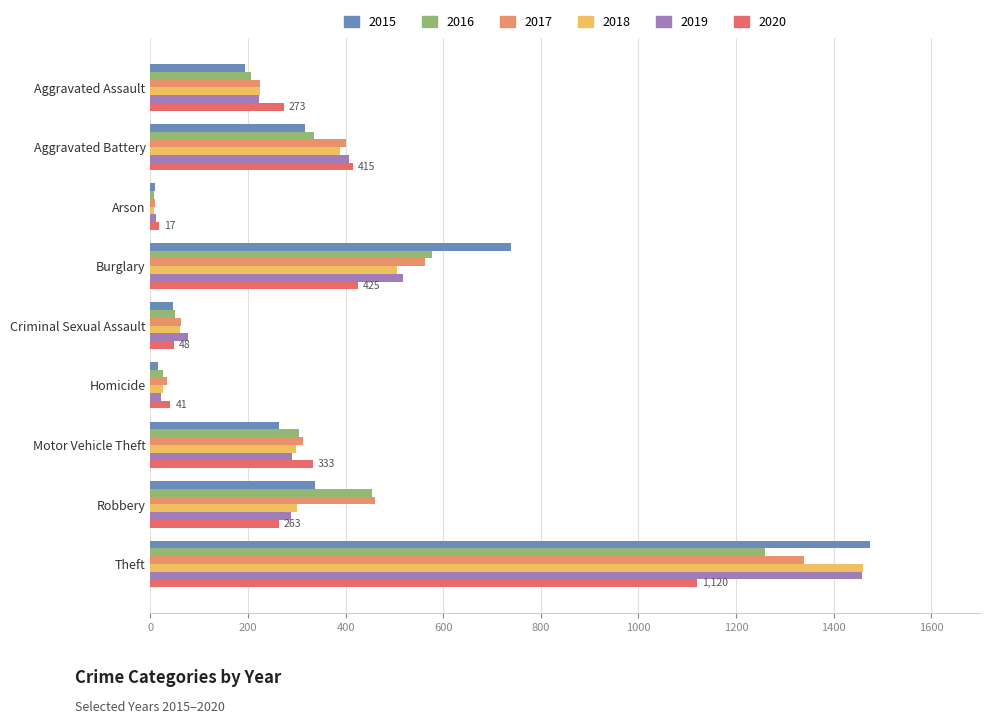

Is it true that 2018 equals 225 at Aggravated Assault?

True